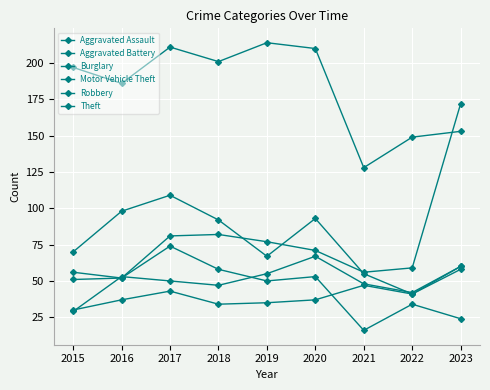

What is the value of the Aggravated Assault point at the 6th from the left?

37